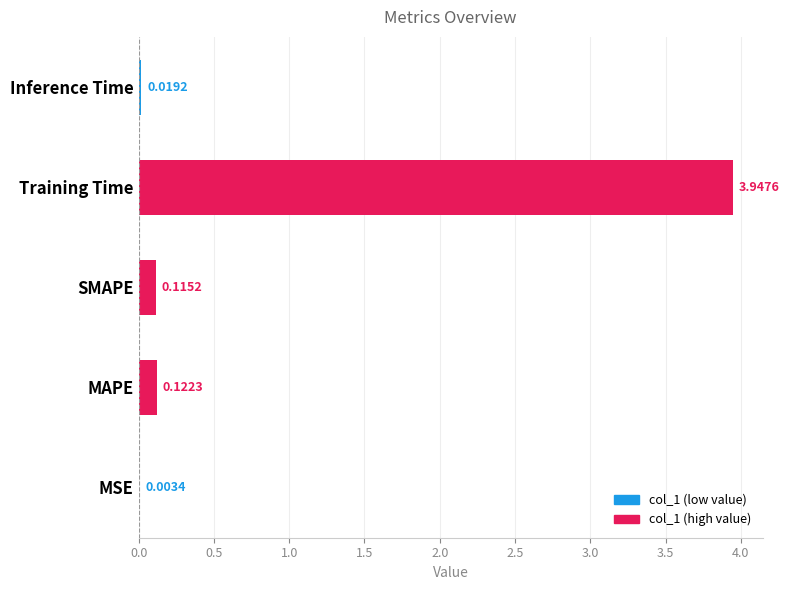

Which has a higher value, MAPE or Inference Time?

MAPE